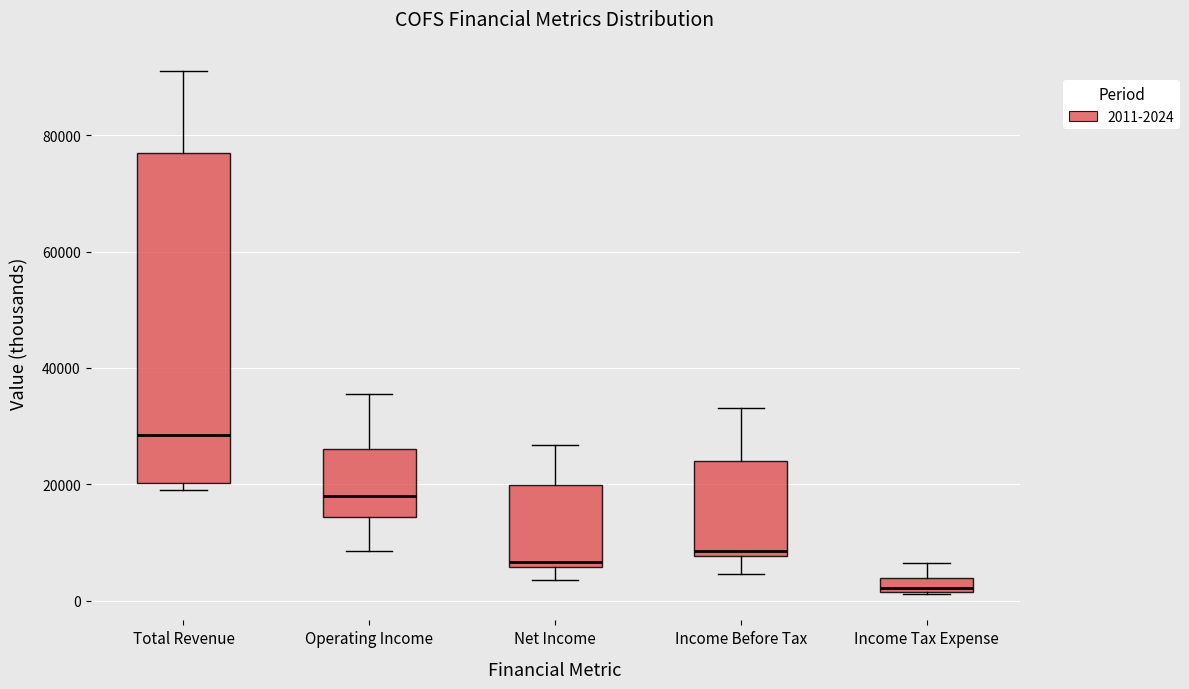

Which box is the tallest, from its lower edge to its upper edge?

Total Revenue